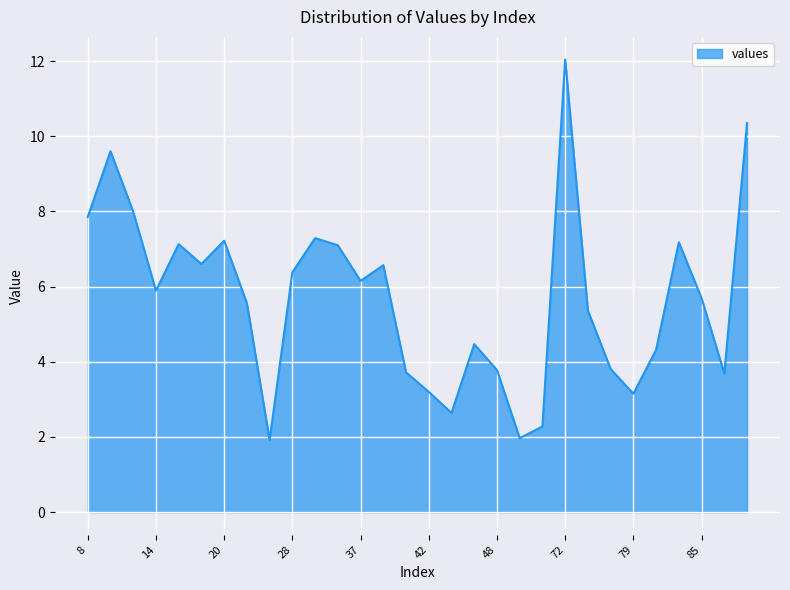

How many lines are shown in the chart?

1